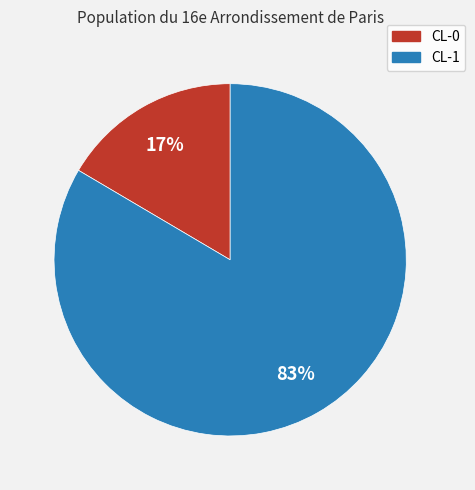

Is the sum of CL-1 and CL-0 greater than half?

Yes